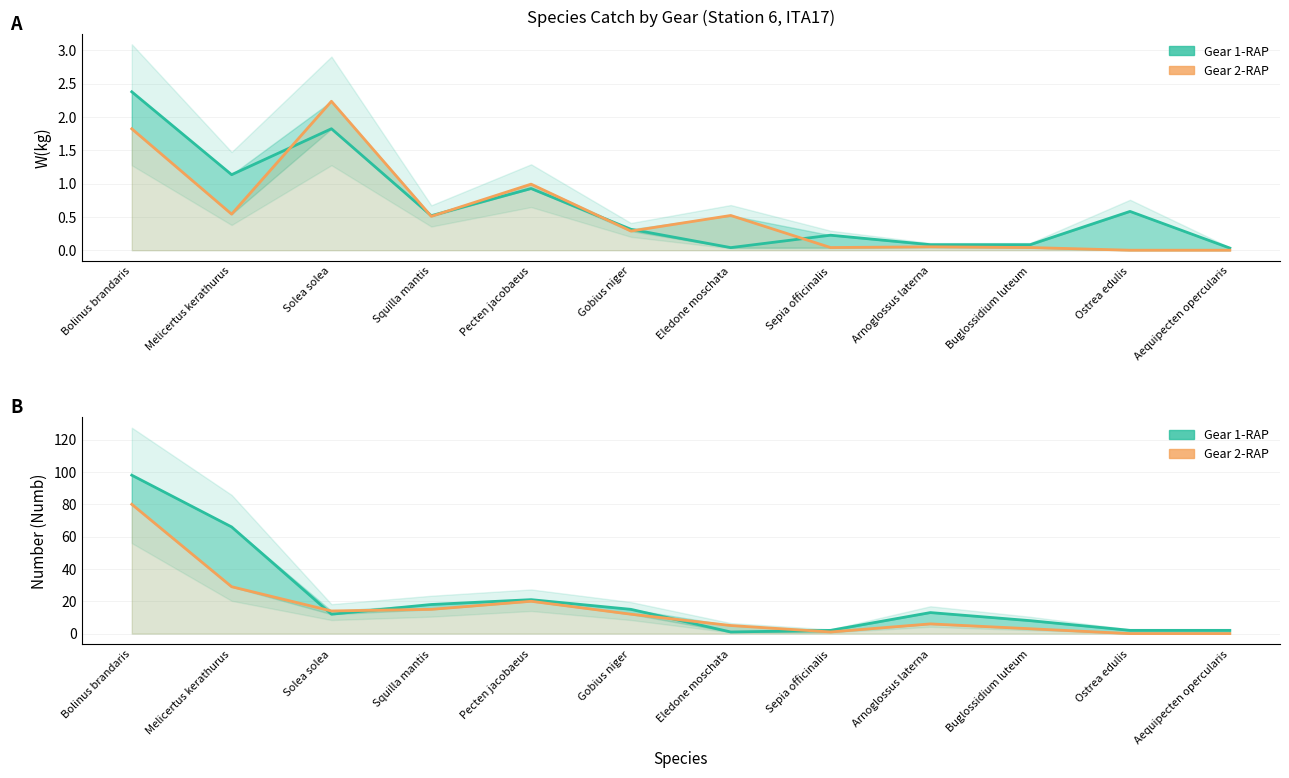

What is the spread (max minus min) of values at Ostrea edulis?

2.0